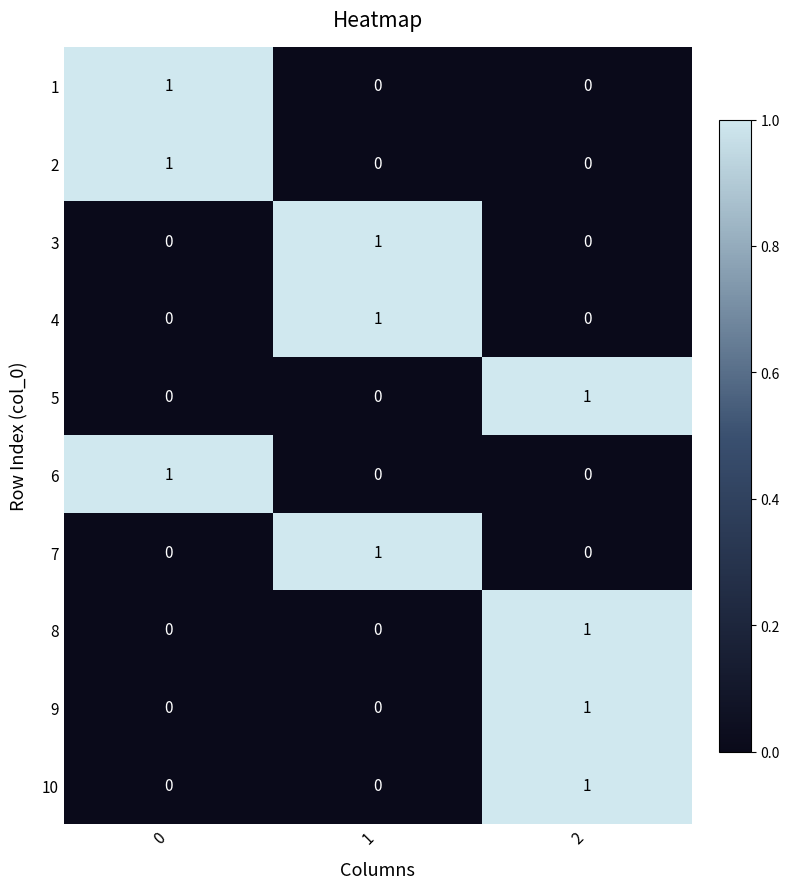

At which category is the sum across all series the highest?

2